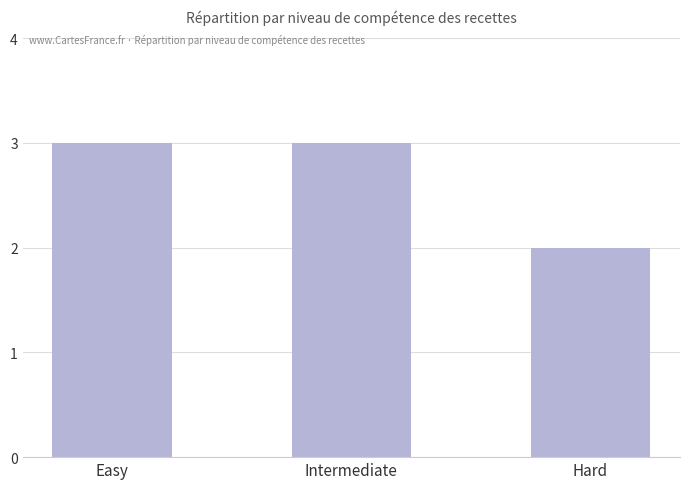

Count the values in the range 2 to 3.

3